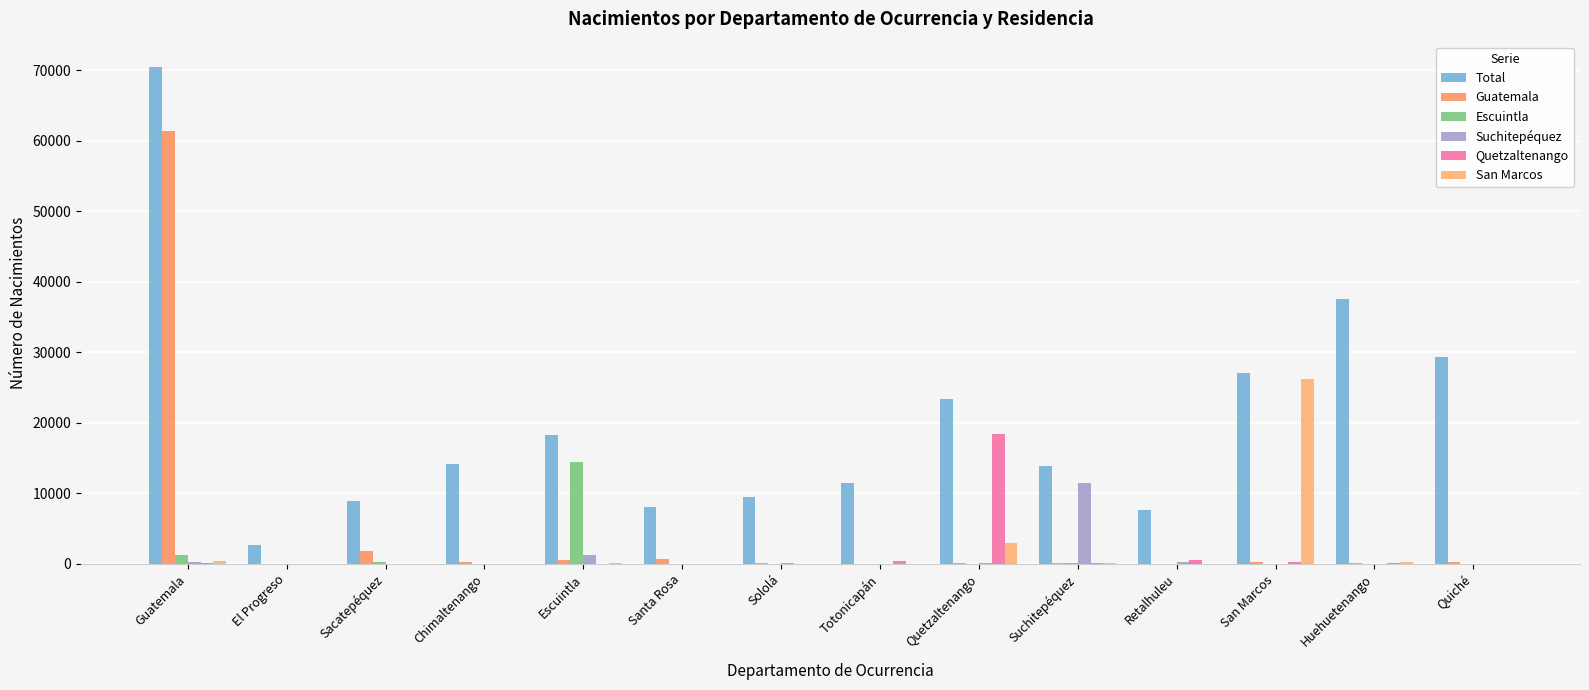

True or false: San Marcos has a value of 11 at Totonicapán.

True